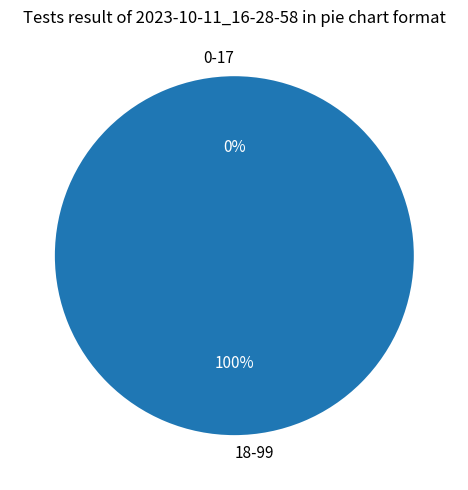

Rank the categories by value from lowest to highest.

0-17, 18-99